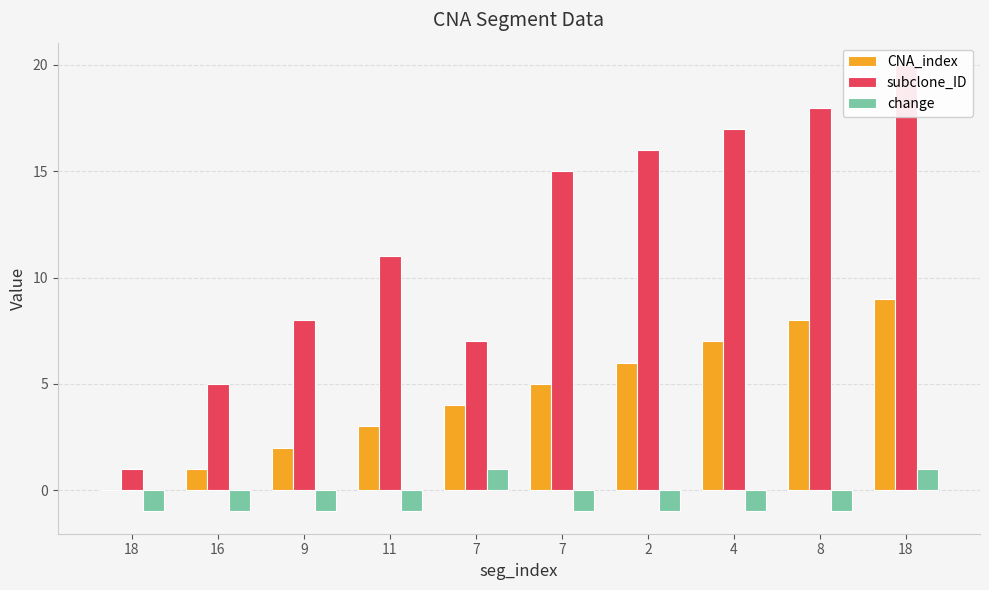

Rank the series by their average value, from lowest to highest.

change, CNA_index, subclone_ID